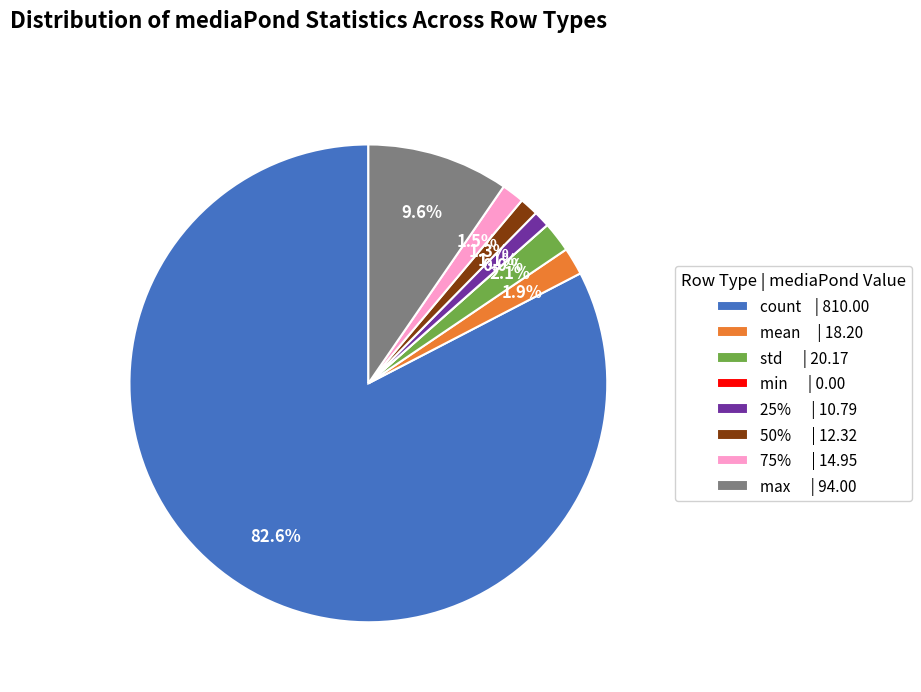

True or false: mean accounts for 15% of the total.

False